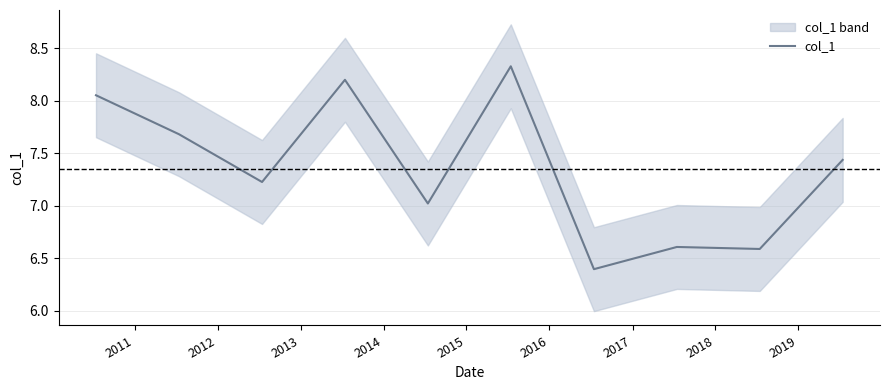

How many series are shown in this chart?

1